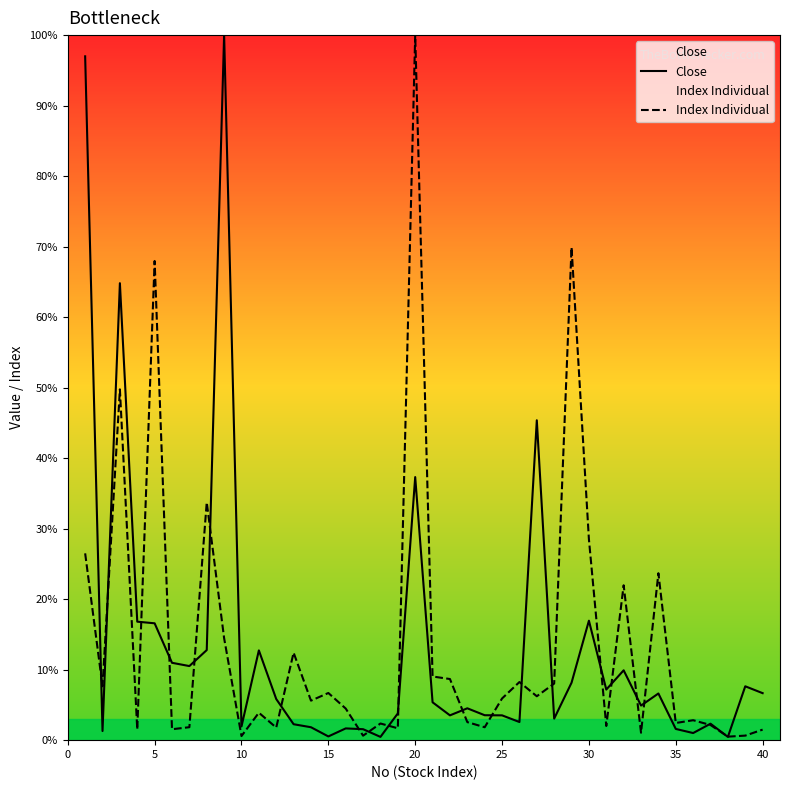

What is the maximum value for Index Individual?

100.0